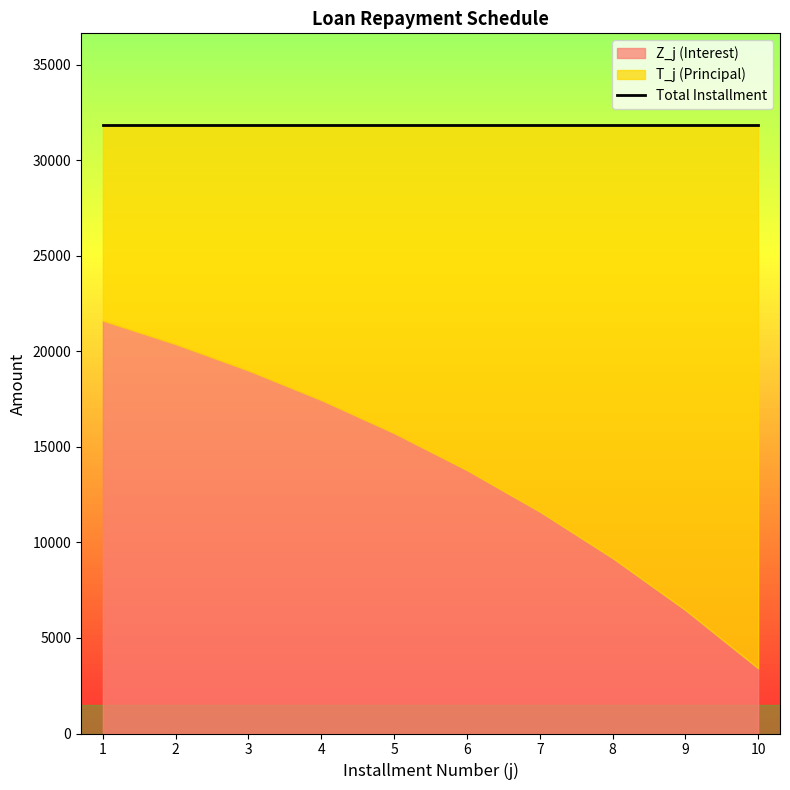

Reading left to right, transcribe all the data shown in this chart.

Z_j (Interest): 21600.0	20369.1	18990.6	17446.6	15717.3	13780.5	11611.4	9181.9	6460.8	3413.3
T_j (Principal): 10257.2	11488.0	12866.6	14410.6	16139.8	18076.6	20245.8	22675.3	25396.3	28443.9